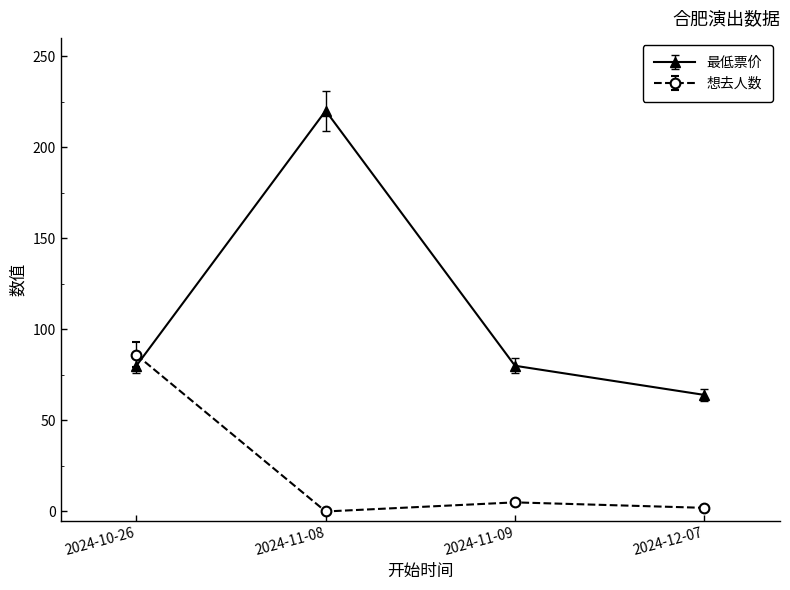

What position from the left is 2024-11-08?

2